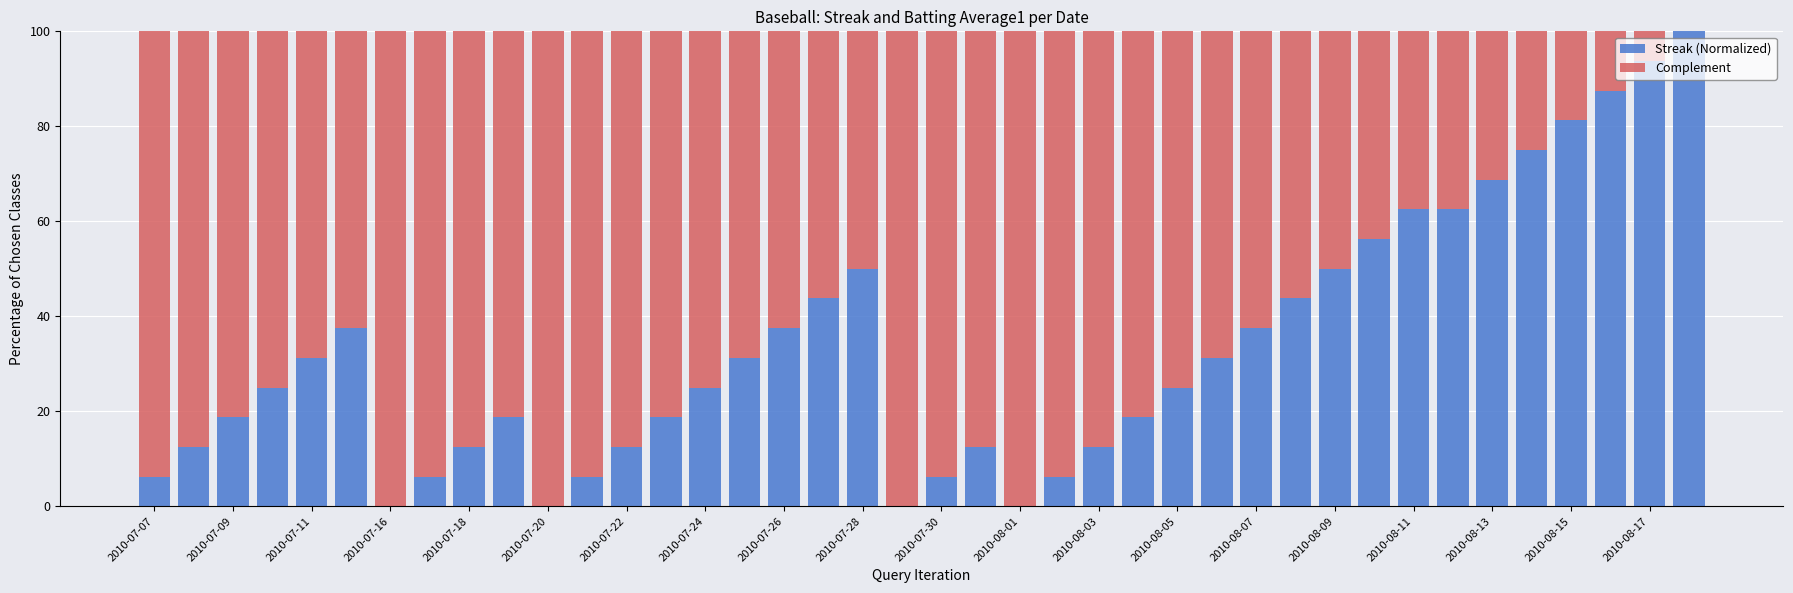

Are the bars horizontal?

No